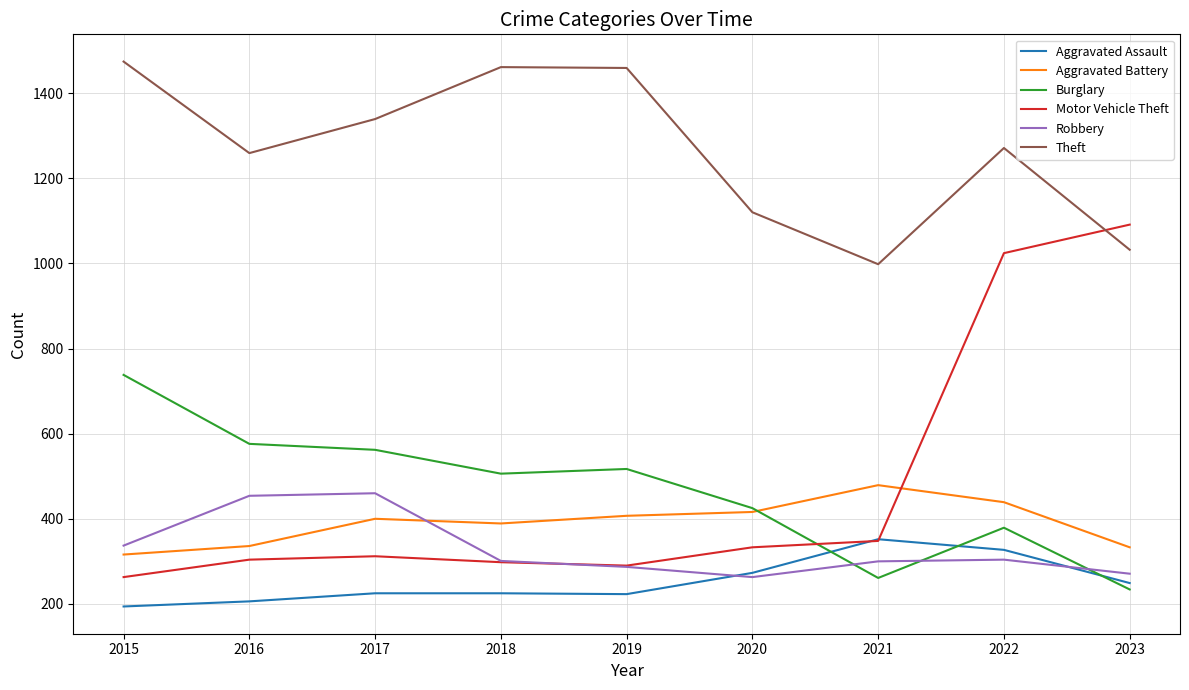

Rank the series by their maximum value, from highest to lowest.

Theft, Motor Vehicle Theft, Burglary, Aggravated Battery, Robbery, Aggravated Assault